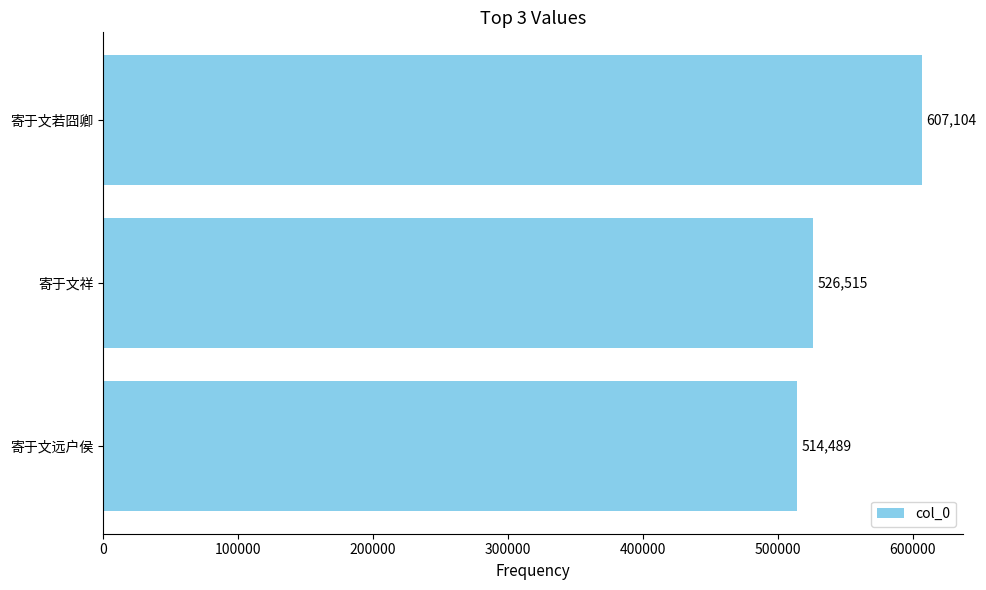

What is the ratio of the value at 寄于文远户侯 to the value at 寄于文若囧卿?

0.8